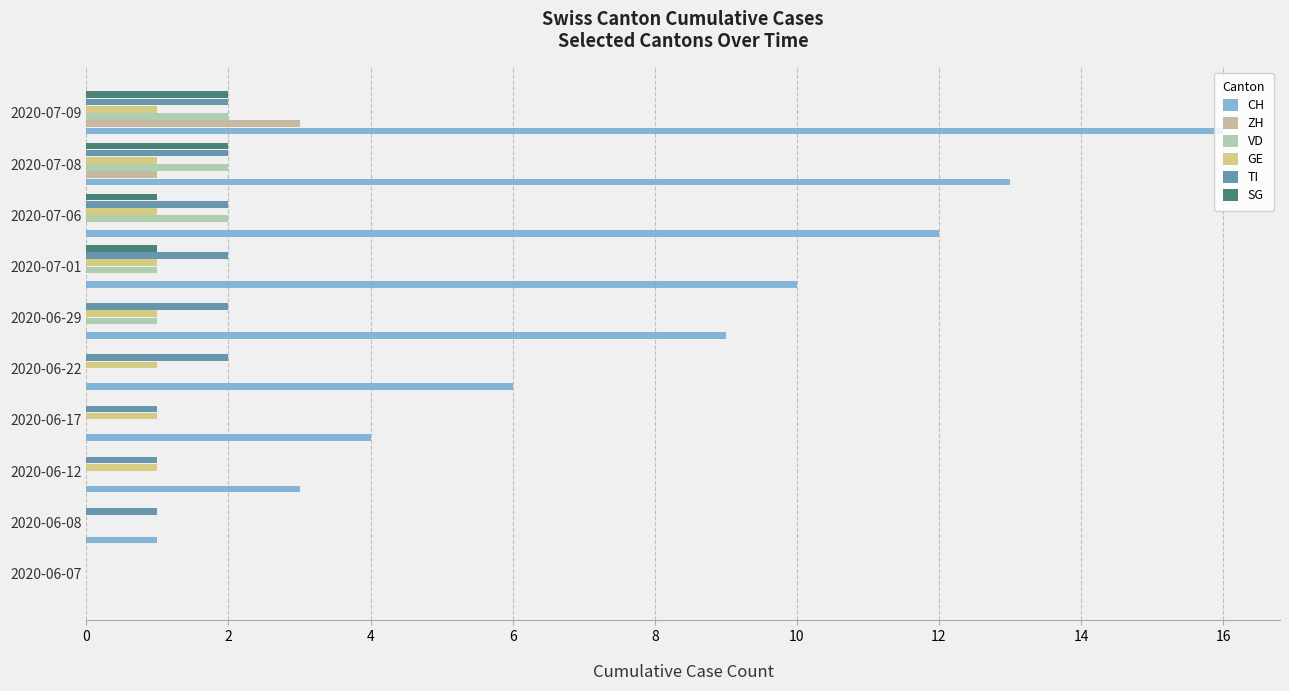

How many categories are shown in the chart?

10